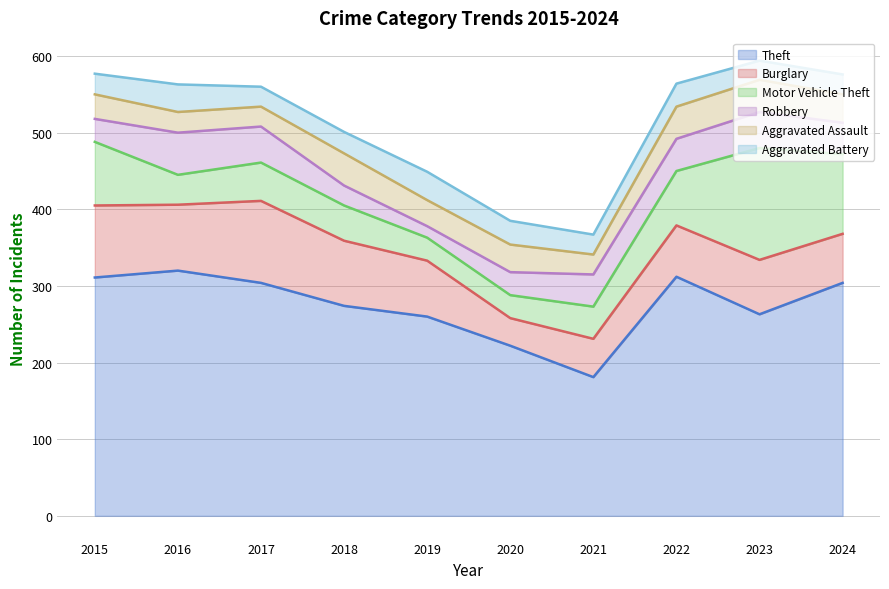

What value does the Burglary series have at 2016?

86